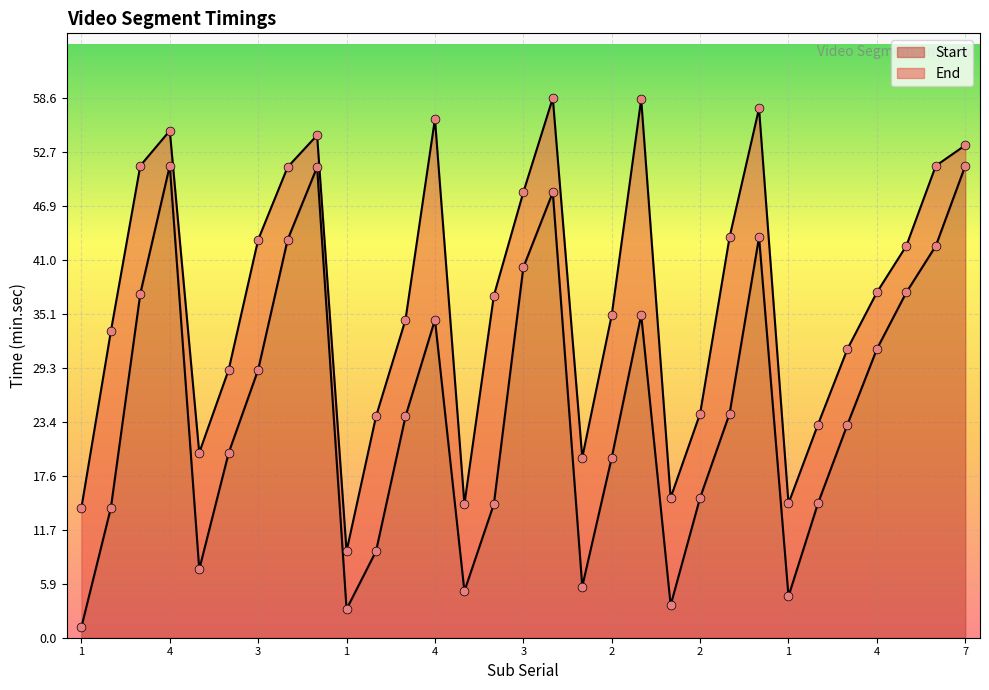

At which category is the sum across all series the highest?

4